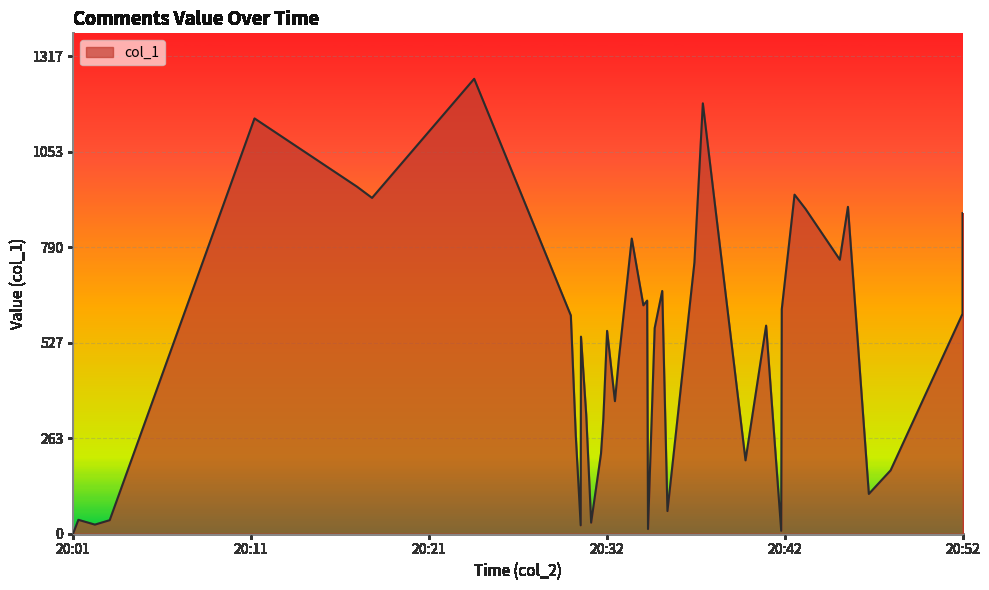

The value at 2018-11-09 20:24:27 is 2051.8. True or false?

False